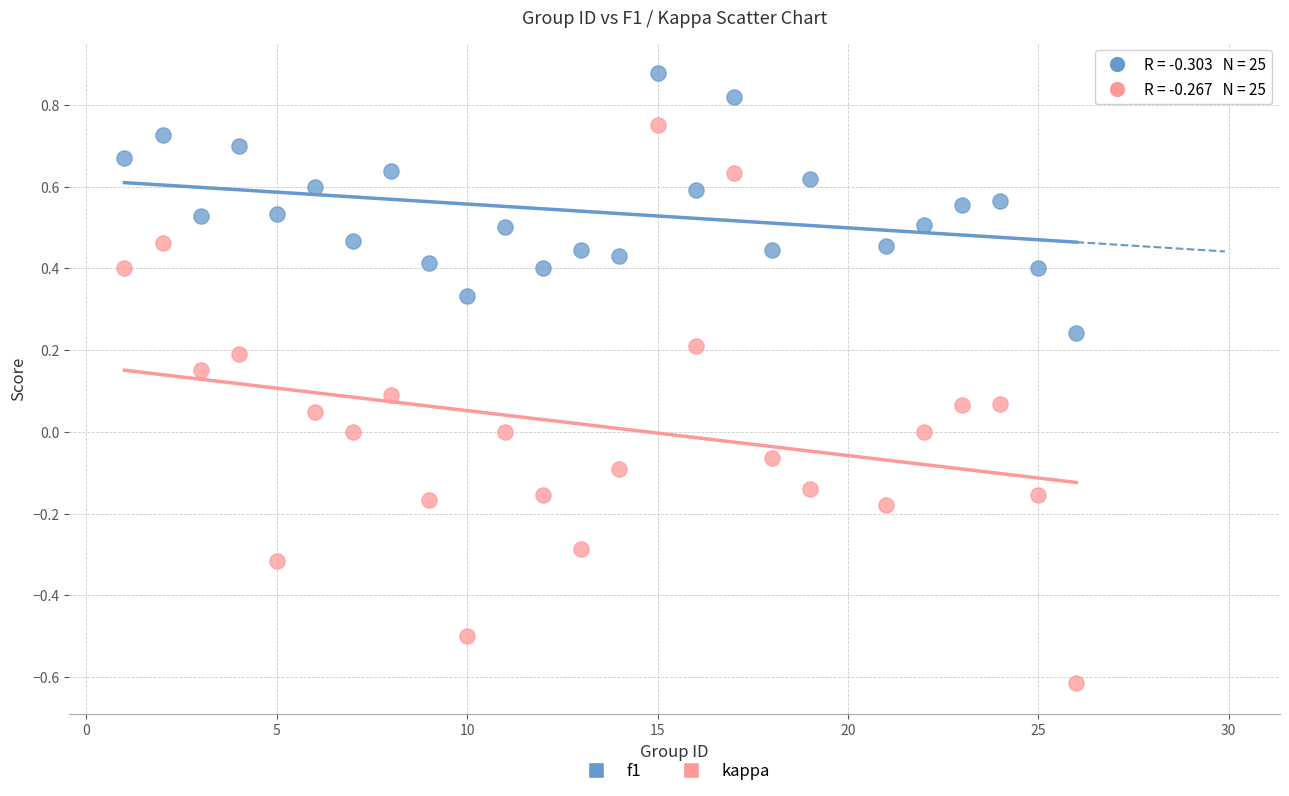

What are all the series names shown in the legend?

f1, kappa